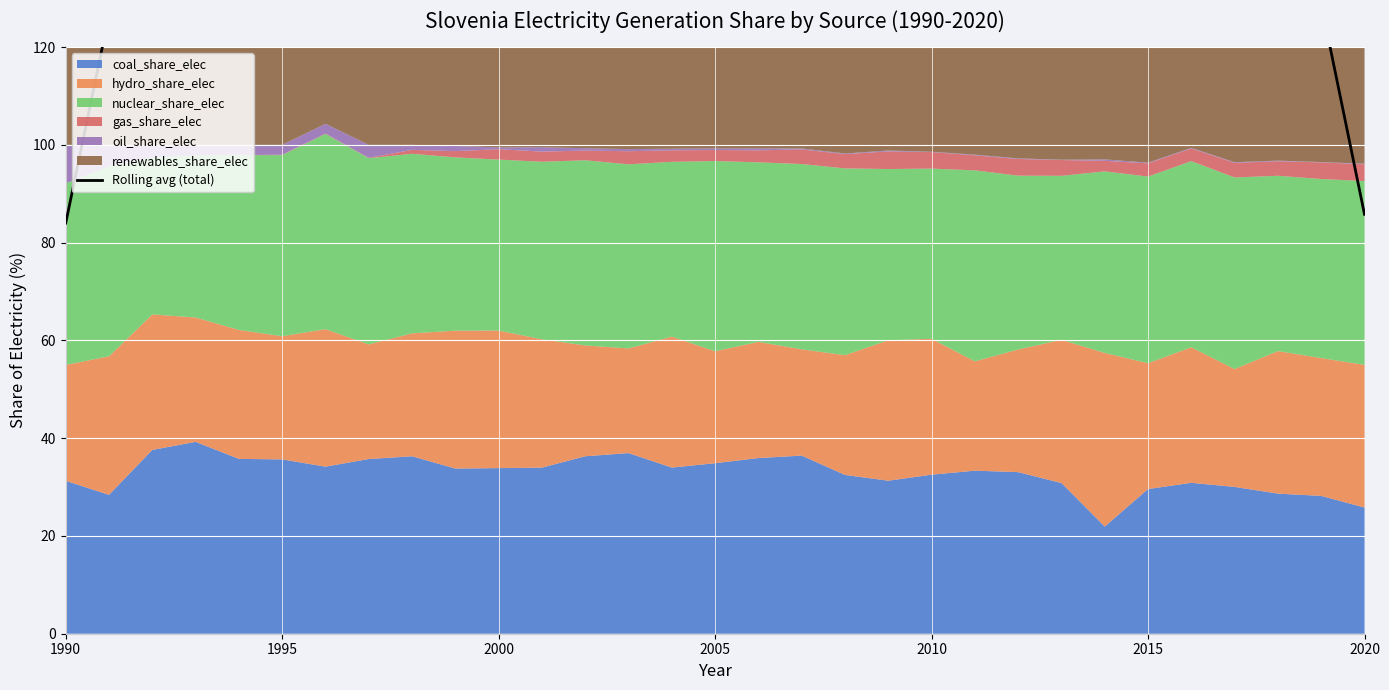

What is the approximate value at 2020?

85.8